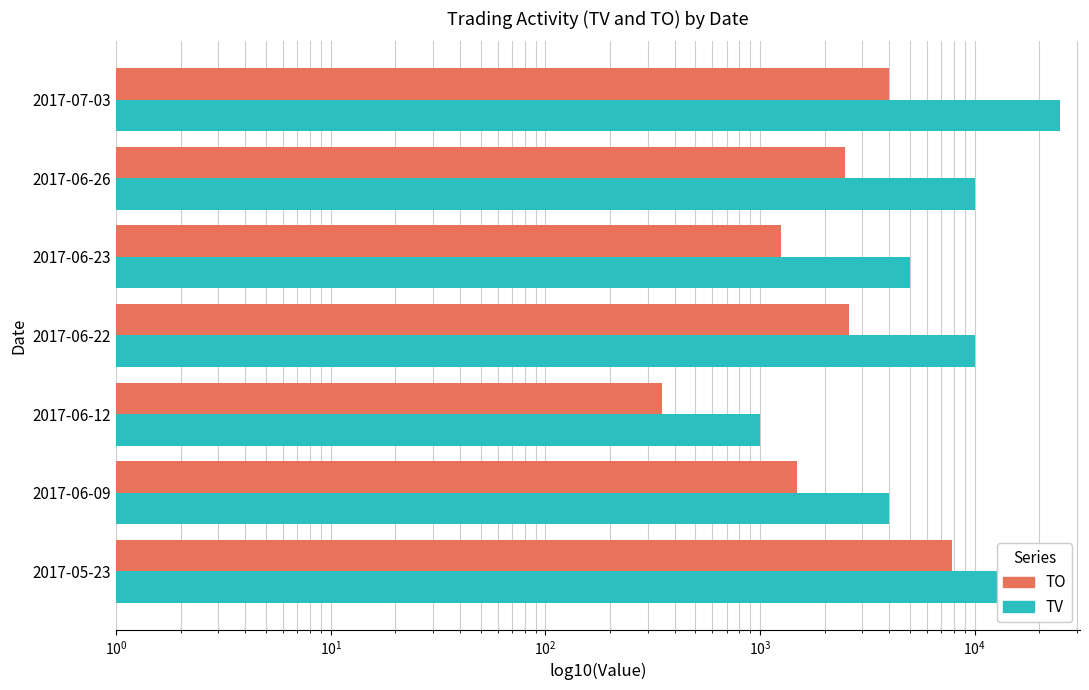

What is the maximum value for TO?

7800